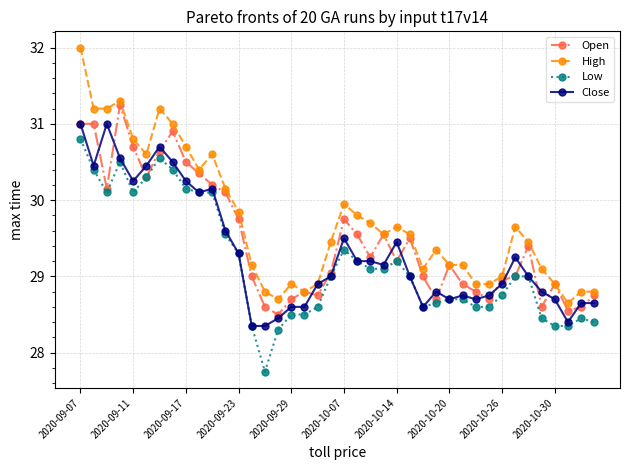

True or false: Low has more than 2 interior local peaks.

True